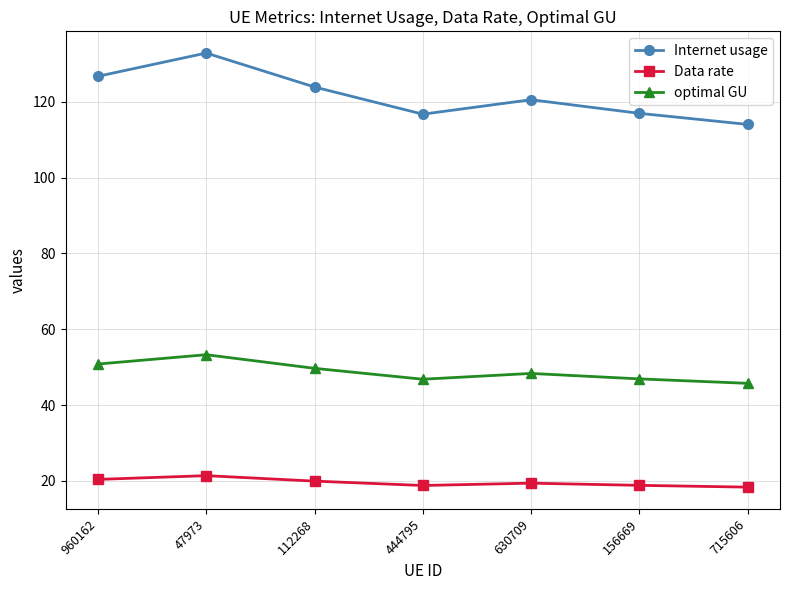

What is the difference between the highest and lowest values at 444795?

98.0